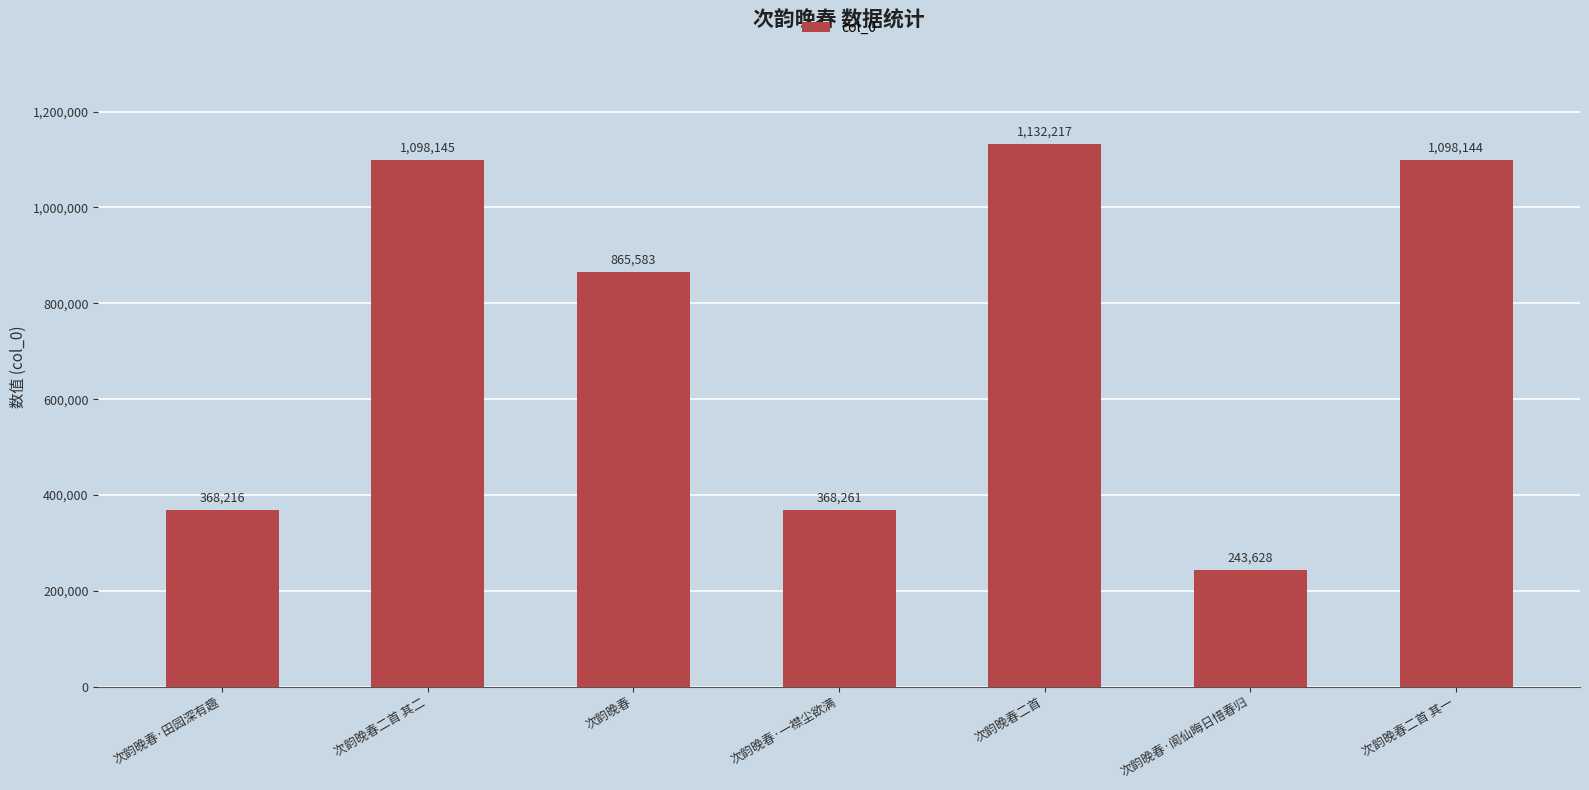

What is the ratio of the value at 次韵晚春二首 to the value at 次韵晚春·一襟尘欲满?

3.1